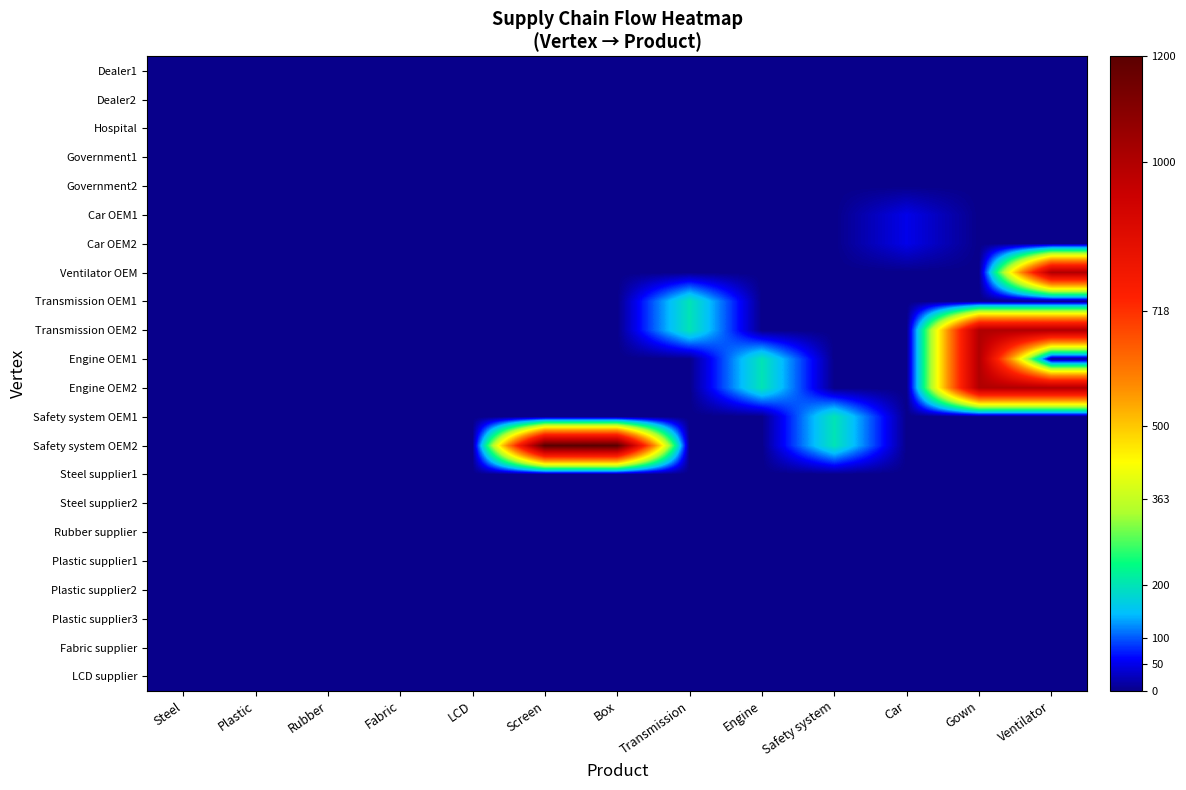

Reading right to left, transcribe all the data shown in this chart.

Dealer1: Ventilator=0	Gown=0	Car=0	Safety system=0	Engine=0	Transmission=0	Box=0	Screen=0	LCD=0	Fabric=0	Rubber=0	Plastic=0	Steel=0
Dealer2: Ventilator=0	Gown=0	Car=0	Safety system=0	Engine=0	Transmission=0	Box=0	Screen=0	LCD=0	Fabric=0	Rubber=0	Plastic=0	Steel=0
Hospital: Ventilator=0	Gown=0	Car=0	Safety system=0	Engine=0	Transmission=0	Box=0	Screen=0	LCD=0	Fabric=0	Rubber=0	Plastic=0	Steel=0
Government1: Ventilator=0	Gown=0	Car=0	Safety system=0	Engine=0	Transmission=0	Box=0	Screen=0	LCD=0	Fabric=0	Rubber=0	Plastic=0	Steel=0
Government2: Ventilator=0	Gown=0	Car=0	Safety system=0	Engine=0	Transmission=0	Box=0	Screen=0	LCD=0	Fabric=0	Rubber=0	Plastic=0	Steel=0
Car OEM1: Ventilator=0	Gown=0	Car=50	Safety system=0	Engine=0	Transmission=0	Box=0	Screen=0	LCD=0	Fabric=0	Rubber=0	Plastic=0	Steel=0
Car OEM2: Ventilator=0	Gown=0	Car=50	Safety system=0	Engine=0	Transmission=0	Box=0	Screen=0	LCD=0	Fabric=0	Rubber=0	Plastic=0	Steel=0
Ventilator OEM: Ventilator=1000	Gown=0	Car=0	Safety system=0	Engine=0	Transmission=0	Box=0	Screen=0	LCD=0	Fabric=0	Rubber=0	Plastic=0	Steel=0
Transmission OEM1: Ventilator=0	Gown=0	Car=0	Safety system=0	Engine=0	Transmission=200	Box=0	Screen=0	LCD=0	Fabric=0	Rubber=0	Plastic=0	Steel=0
Transmission OEM2: Ventilator=1000	Gown=1000	Car=0	Safety system=0	Engine=0	Transmission=200	Box=0	Screen=0	LCD=0	Fabric=0	Rubber=0	Plastic=0	Steel=0
Engine OEM1: Ventilator=0	Gown=1000	Car=0	Safety system=0	Engine=200	Transmission=0	Box=0	Screen=0	LCD=0	Fabric=0	Rubber=0	Plastic=0	Steel=0
Engine OEM2: Ventilator=1000	Gown=1000	Car=0	Safety system=0	Engine=200	Transmission=0	Box=0	Screen=0	LCD=0	Fabric=0	Rubber=0	Plastic=0	Steel=0
Safety system OEM1: Ventilator=0	Gown=0	Car=0	Safety system=200	Engine=0	Transmission=0	Box=0	Screen=0	LCD=0	Fabric=0	Rubber=0	Plastic=0	Steel=0
Safety system OEM2: Ventilator=0	Gown=0	Car=0	Safety system=200	Engine=0	Transmission=0	Box=1200	Screen=1200	LCD=0	Fabric=0	Rubber=0	Plastic=0	Steel=0
Steel supplier1: Ventilator=0	Gown=0	Car=0	Safety system=0	Engine=0	Transmission=0	Box=0	Screen=0	LCD=0	Fabric=0	Rubber=0	Plastic=0	Steel=0
Steel supplier2: Ventilator=0	Gown=0	Car=0	Safety system=0	Engine=0	Transmission=0	Box=0	Screen=0	LCD=0	Fabric=0	Rubber=0	Plastic=0	Steel=0
Rubber supplier: Ventilator=0	Gown=0	Car=0	Safety system=0	Engine=0	Transmission=0	Box=0	Screen=0	LCD=0	Fabric=0	Rubber=0	Plastic=0	Steel=0
Plastic supplier1: Ventilator=0	Gown=0	Car=0	Safety system=0	Engine=0	Transmission=0	Box=0	Screen=0	LCD=0	Fabric=0	Rubber=0	Plastic=0	Steel=0
Plastic supplier2: Ventilator=0	Gown=0	Car=0	Safety system=0	Engine=0	Transmission=0	Box=0	Screen=0	LCD=0	Fabric=0	Rubber=0	Plastic=0	Steel=0
Plastic supplier3: Ventilator=0	Gown=0	Car=0	Safety system=0	Engine=0	Transmission=0	Box=0	Screen=0	LCD=0	Fabric=0	Rubber=0	Plastic=0	Steel=0
Fabric supplier: Ventilator=0	Gown=0	Car=0	Safety system=0	Engine=0	Transmission=0	Box=0	Screen=0	LCD=0	Fabric=0	Rubber=0	Plastic=0	Steel=0
LCD supplier: Ventilator=0	Gown=0	Car=0	Safety system=0	Engine=0	Transmission=0	Box=0	Screen=0	LCD=0	Fabric=0	Rubber=0	Plastic=0	Steel=0